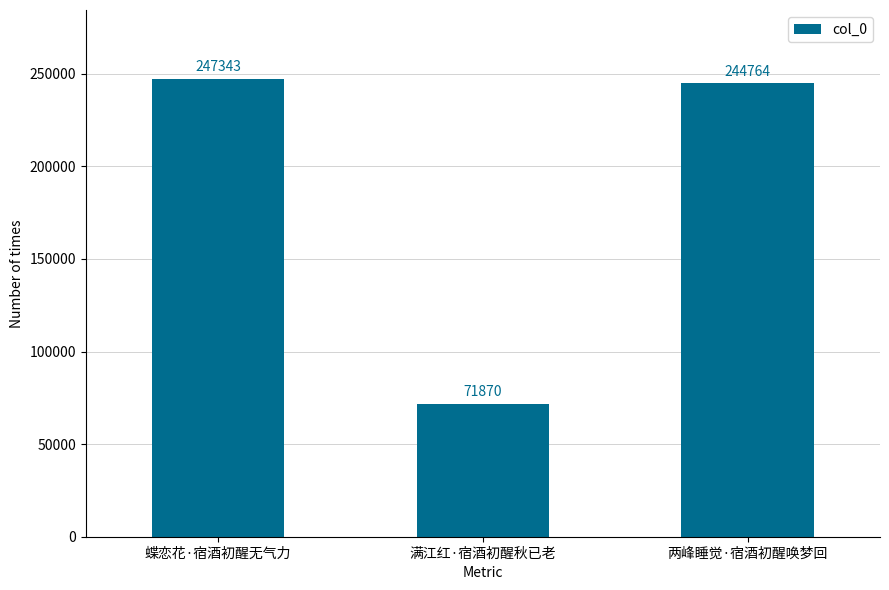

How many bars are there in total?

3